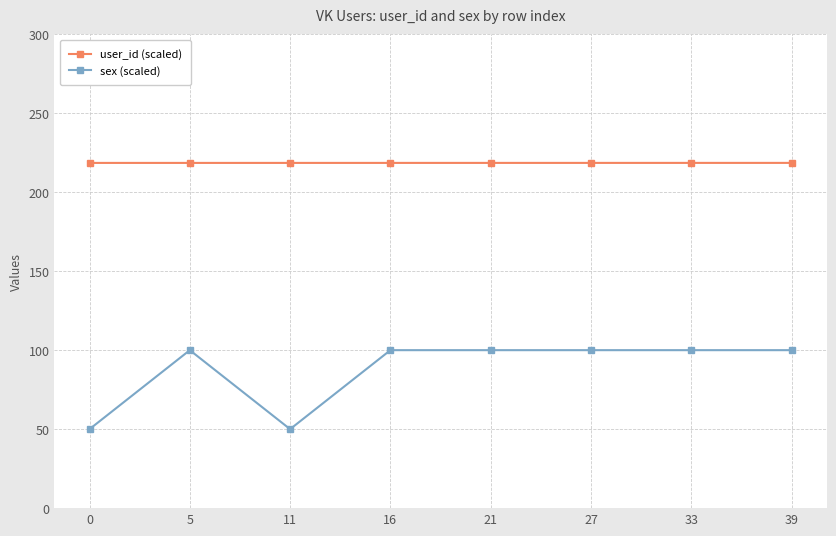

The user_id (scaled) series shows 136.7 at 21. True or false?

False